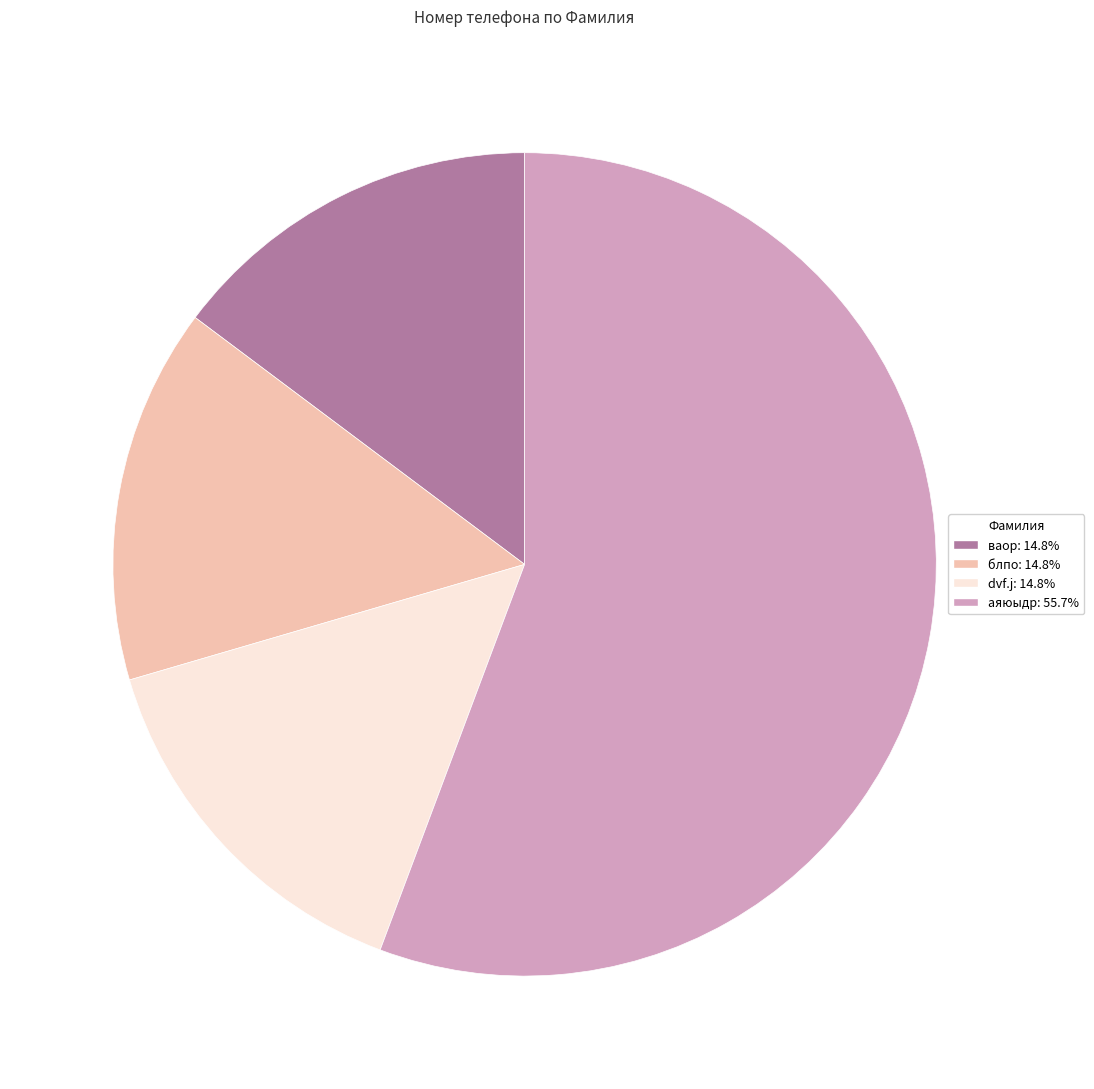

Which slice is the largest?

аяюыдр